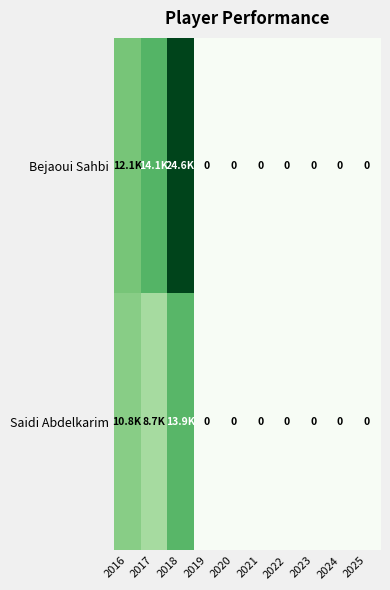

At how many categories does at least one series exceed 24171?

1